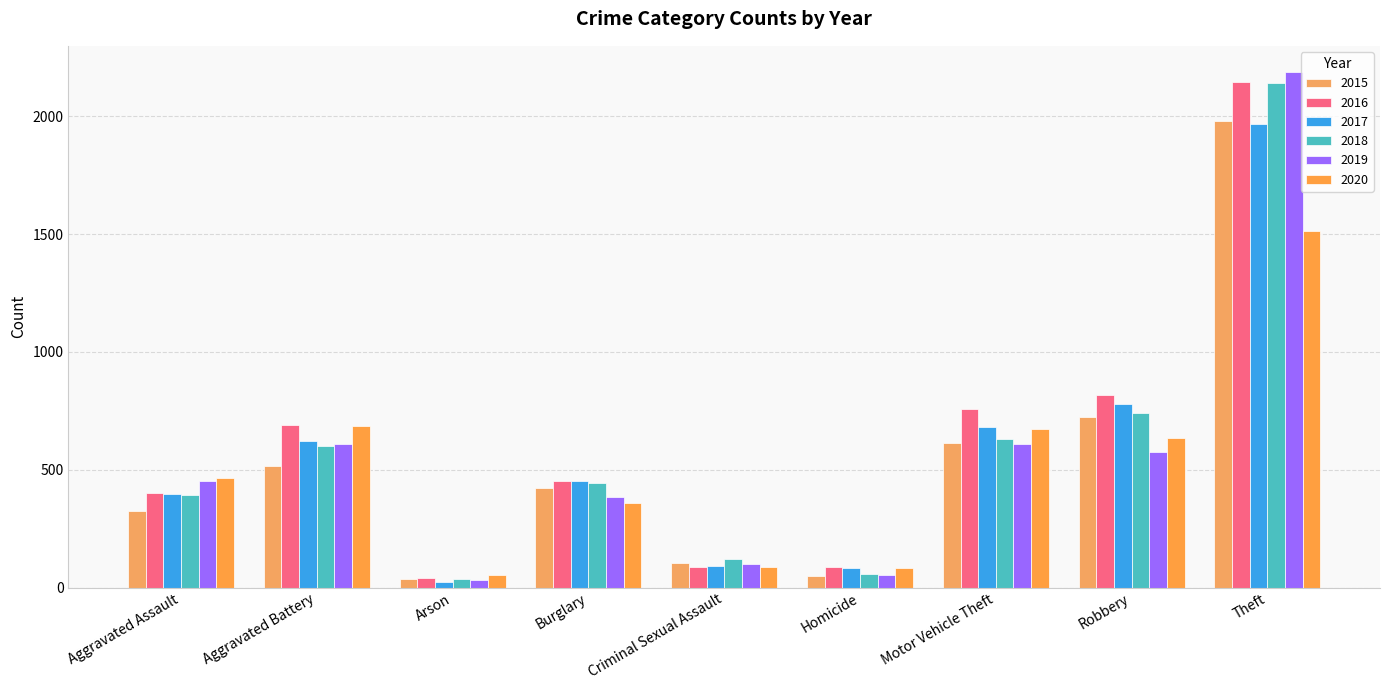

Which series changed the most between Burglary and Motor Vehicle Theft?

2020